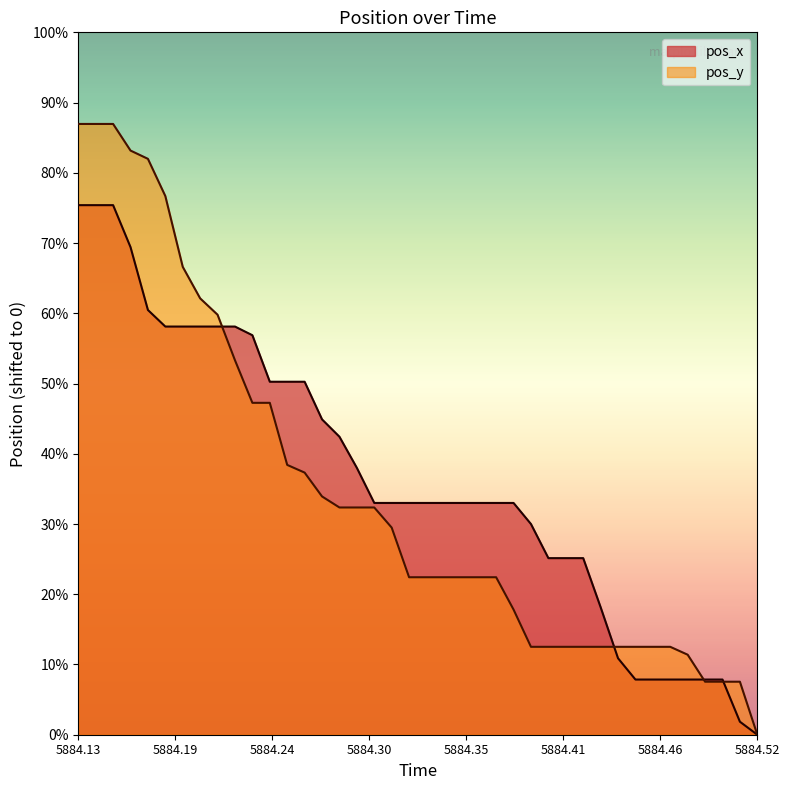

Which series has the widest spread of values?

pos_y